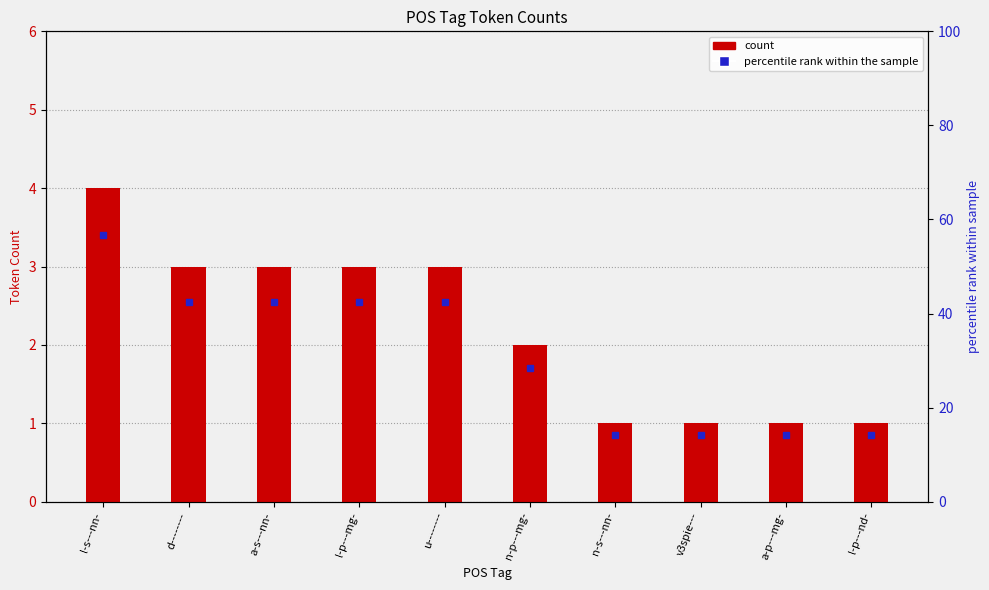

Reading left to right, extract all data points from this chart.

4	3	3	3	3	2	1	1	1	1